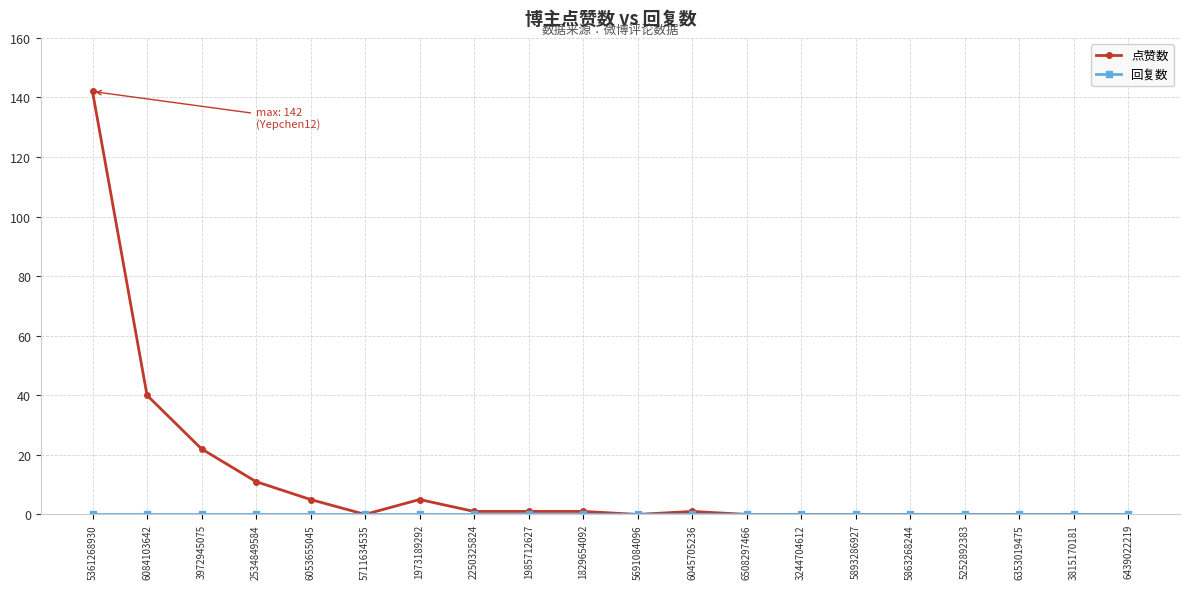

Between 3972945075 and 6353019475, which series saw the biggest shift?

点赞数